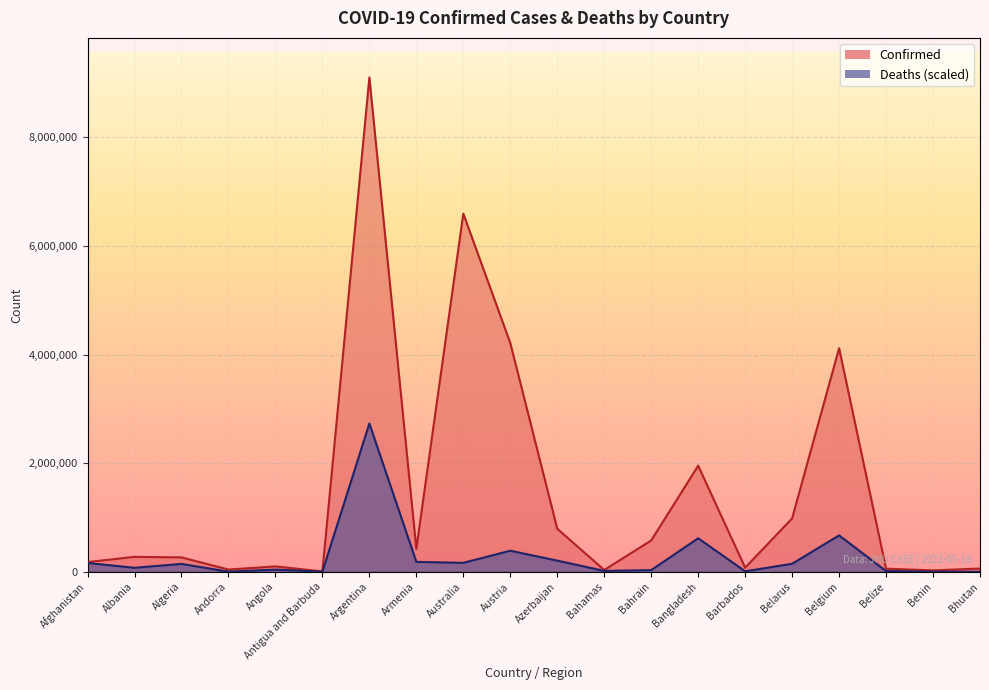

What position from the left is Bangladesh?

14